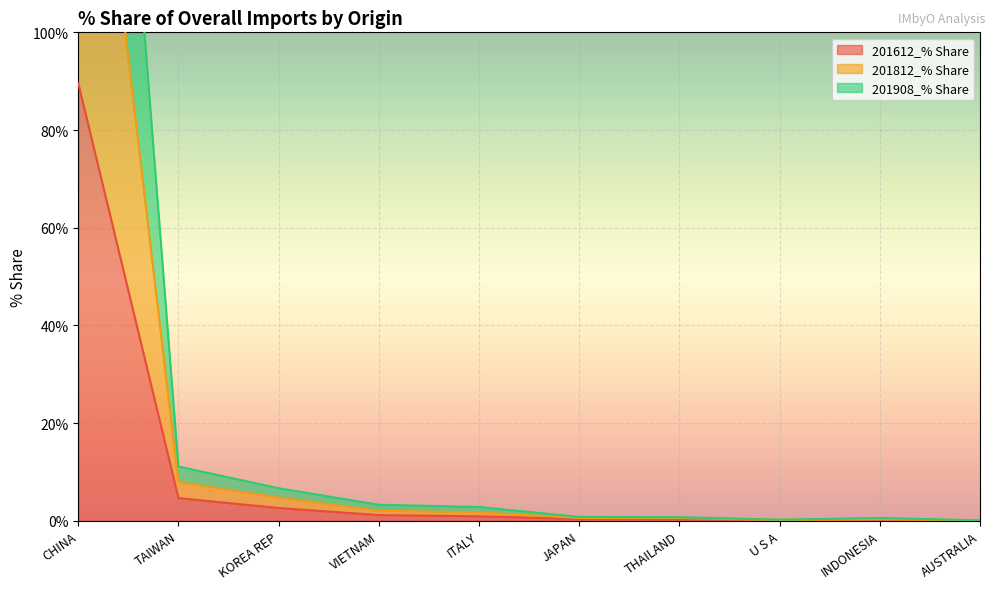

True or false: 201812_% Share has a value of 0.7 at THAILAND.

True